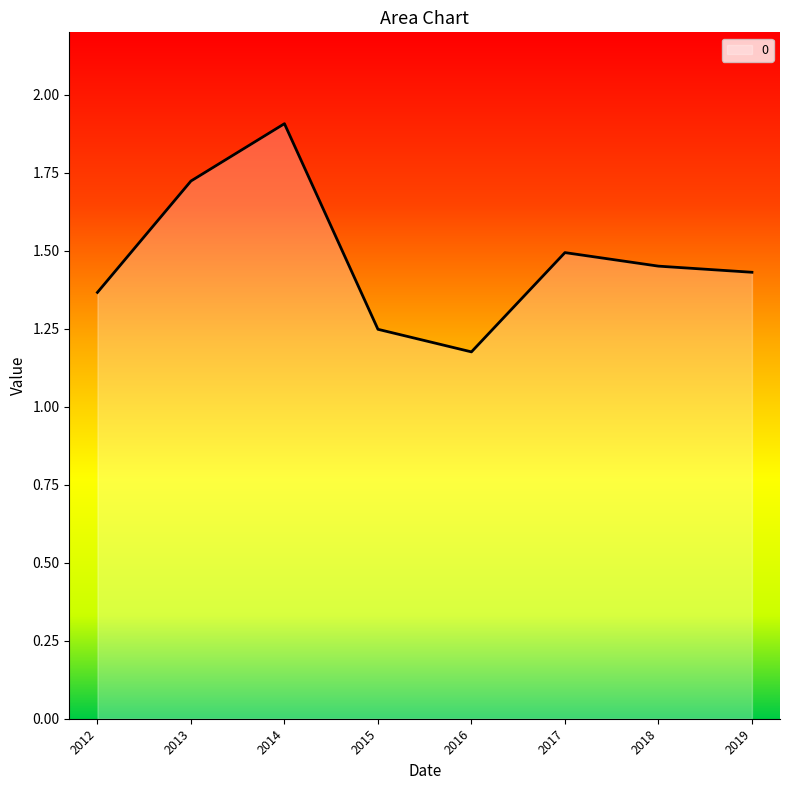

Which has a higher value, 2014 or 2018?

2014